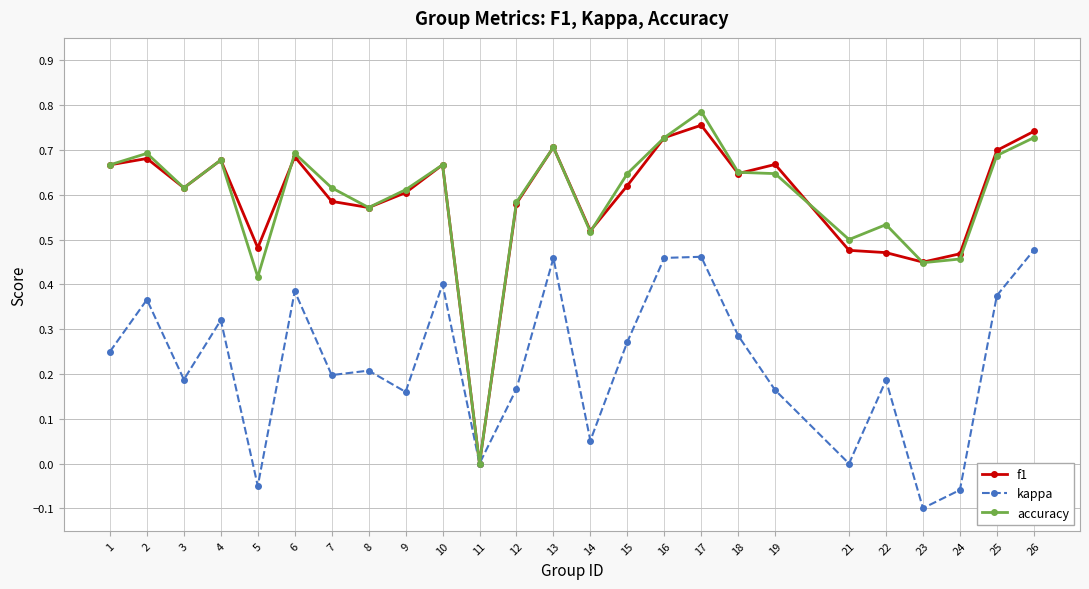

Is the value of f1 at 2 greater than the value of accuracy at 7?

Yes